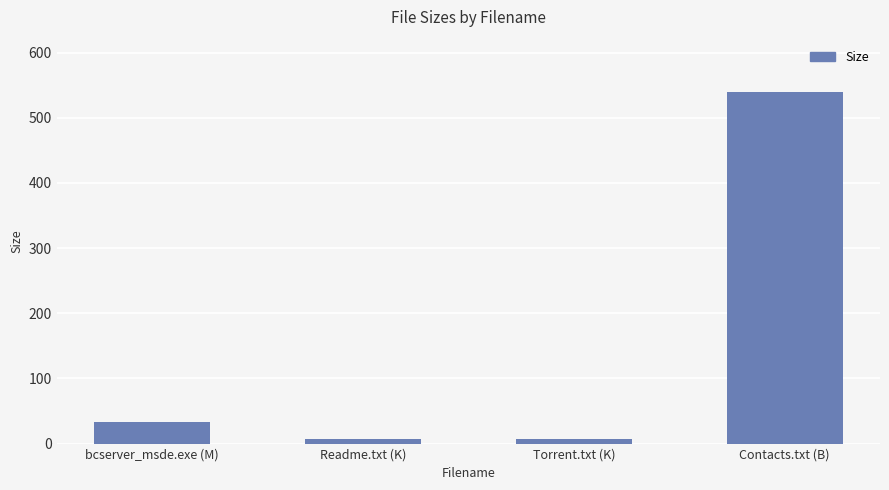

Reading left to right, list all the values displayed in this chart.

32.7	7.0	7.0	539.0